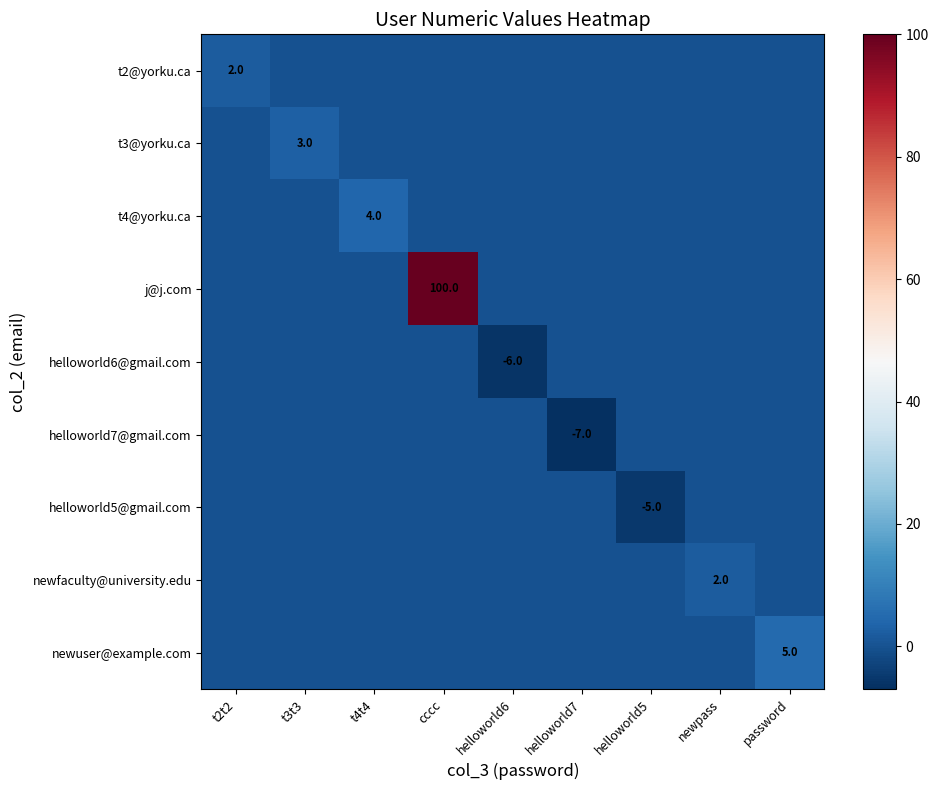

Between cccc and t3t3, which is larger?

cccc